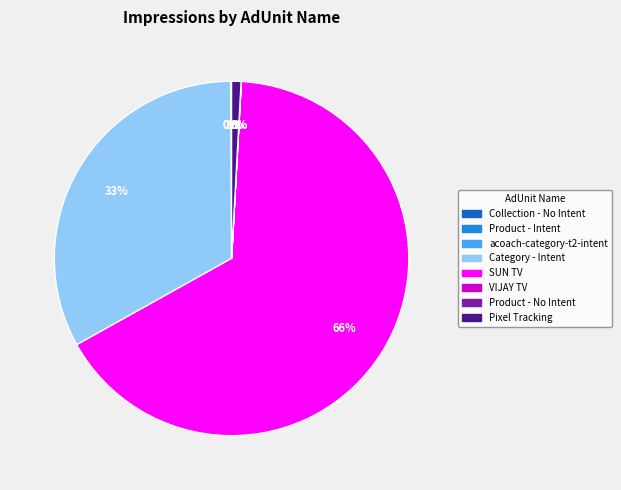

Which slice is the largest?

SUN TV